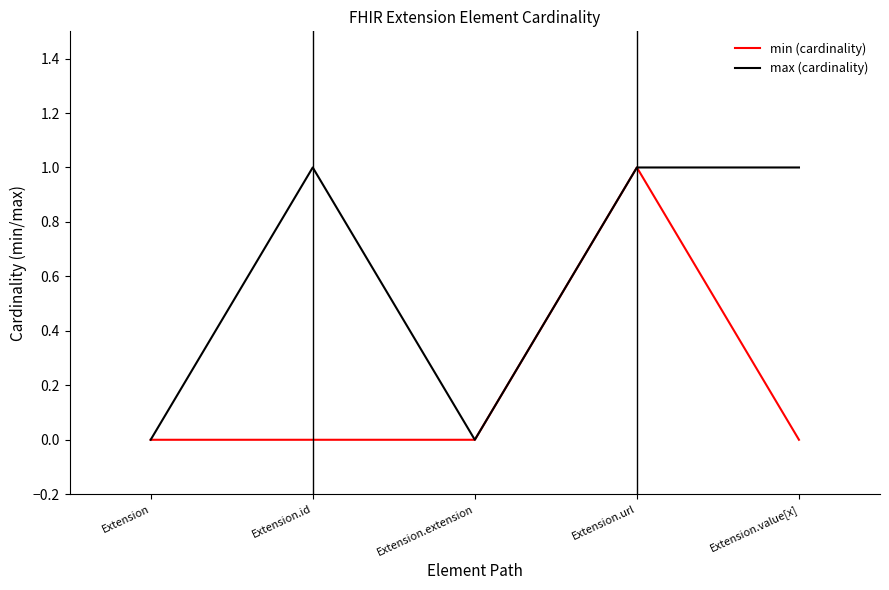

Is it true that max (cardinality) equals 1 at Extension.url?

True